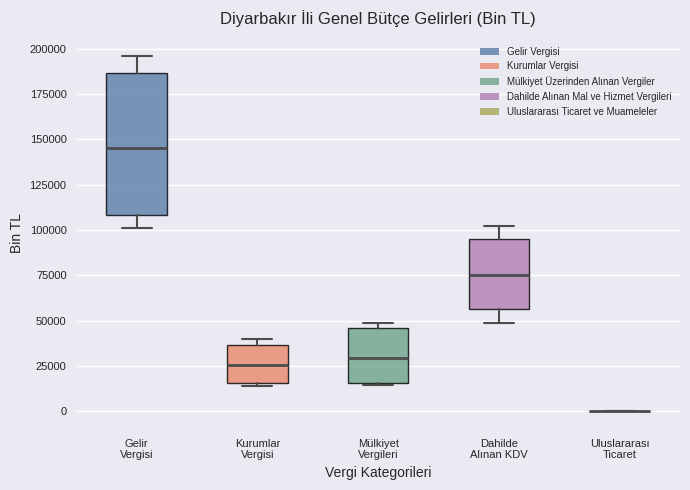

Reading left to right, read every box against the y-axis: the position of its median line, the range the box covers, and the ends of its whiskers. The values are not printed on the chart, so give them approximately, as read against the axis.

Gelir Vergisi: median 145000, box 110000 to 185000, whiskers 100000 to 195000
Kurumlar Vergisi: median 25000, box 15000 to 35000, whiskers 15000 to 40000
Mülkiyet Vergileri: median 30000, box 15000 to 45000, whiskers 15000 to 50000
Dahilde Alınan KDV: median 75000, box 55000 to 95000, whiskers 50000 to 100000
Uluslararası Ticaret: box collapsed to a line at 0, whiskers 0 to 0